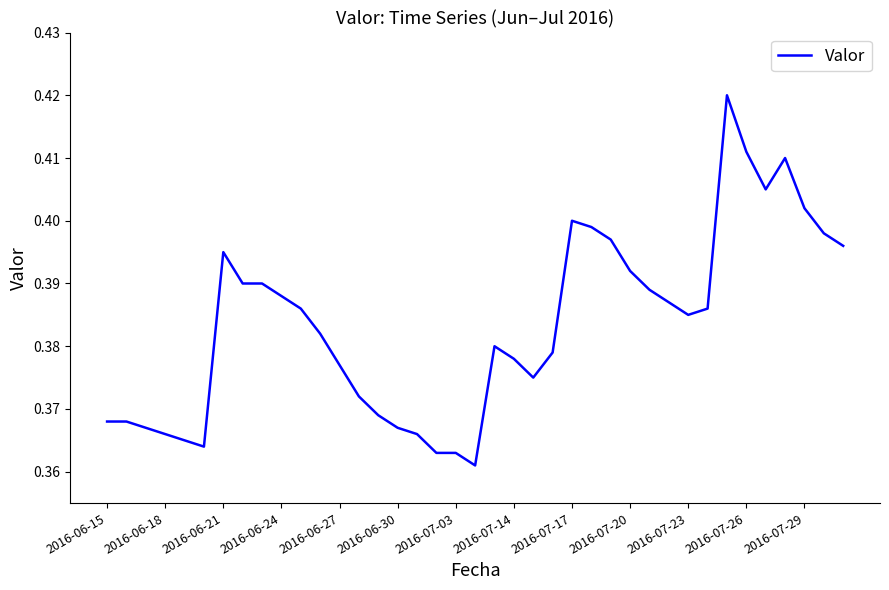

True or false: the data shows 0.2 at 2016-06-21.

False